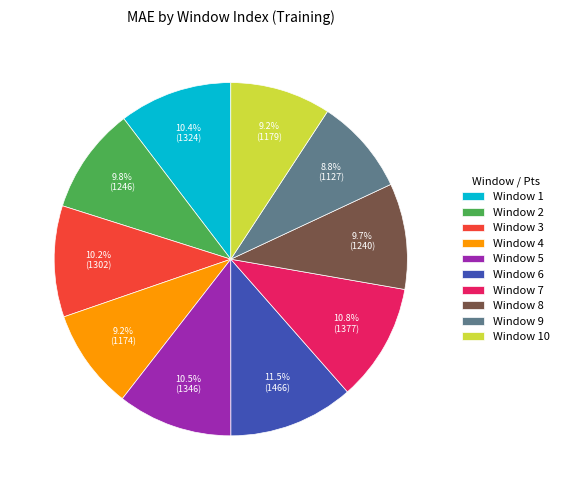

What is the total percentage of Window 9 and Window 4?

18.0%